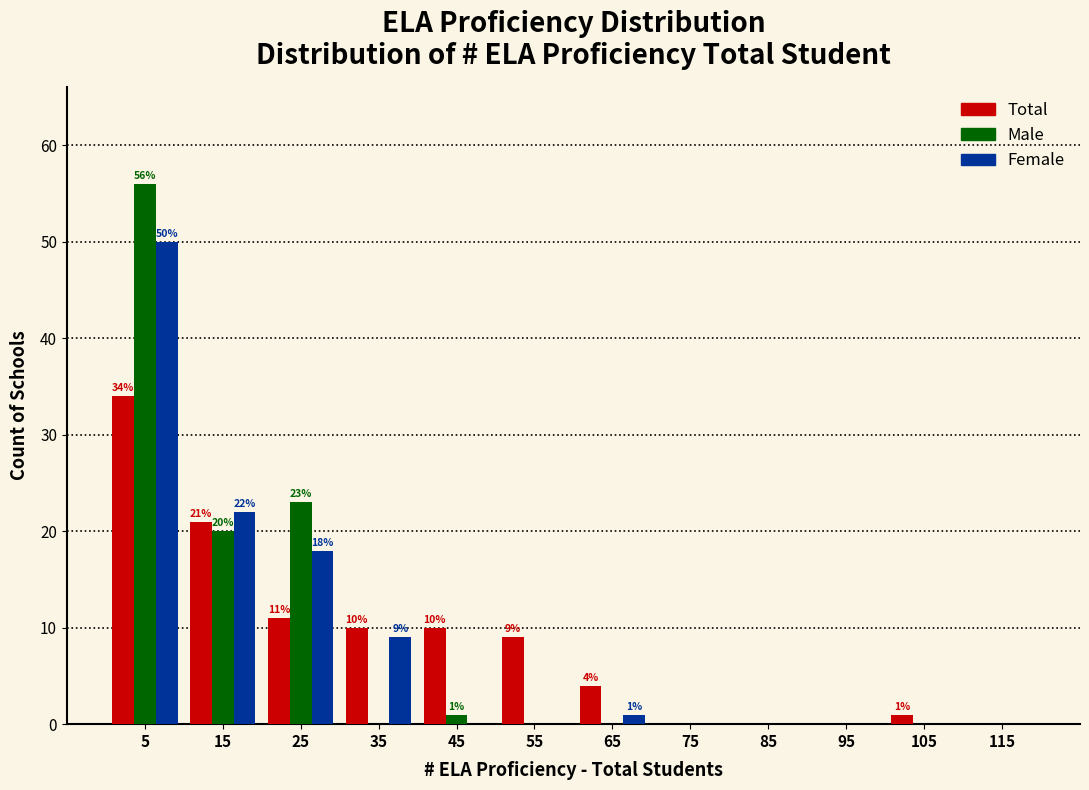

In the Total series, which range on the x-axis has the tallest bar?

0 to 10